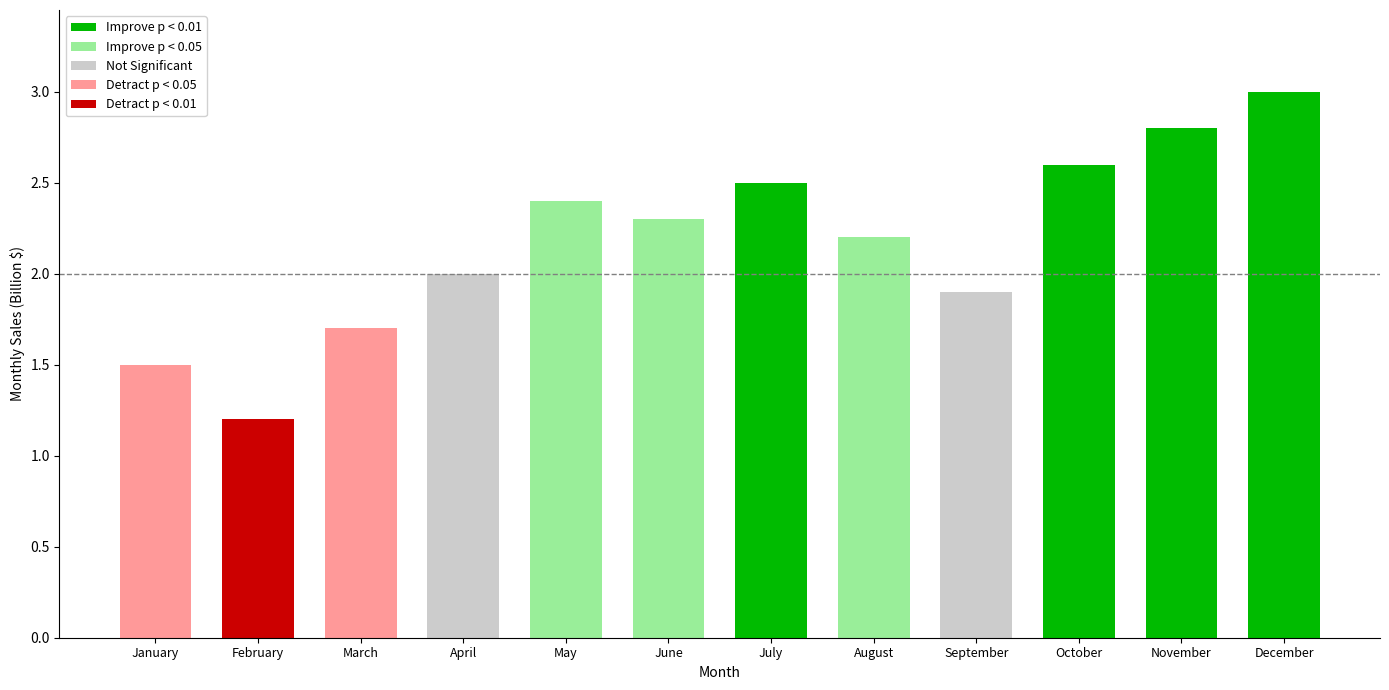

How many categories are shown in the chart?

12